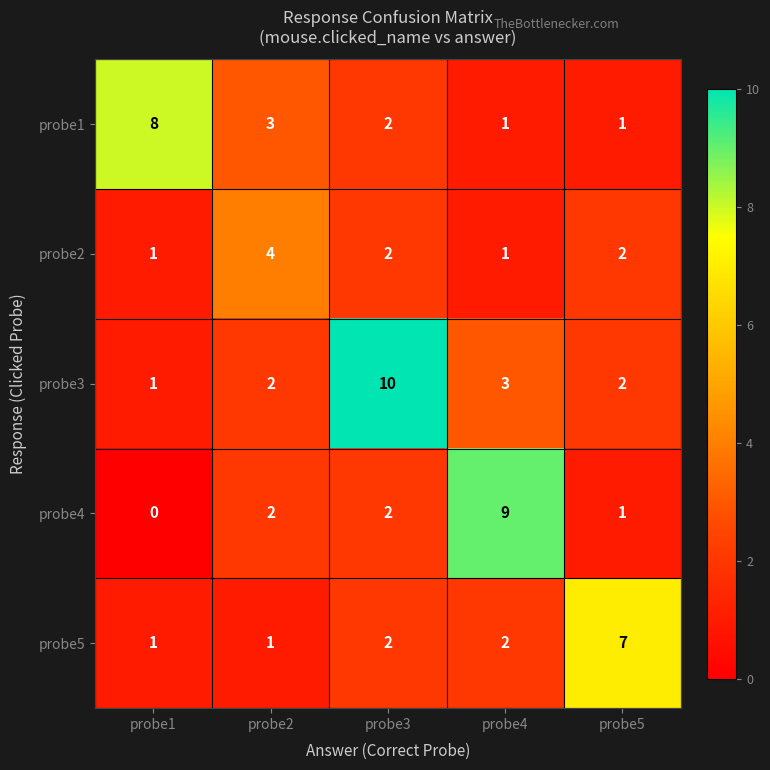

What is the spread (max minus min) of values at probe4?

8